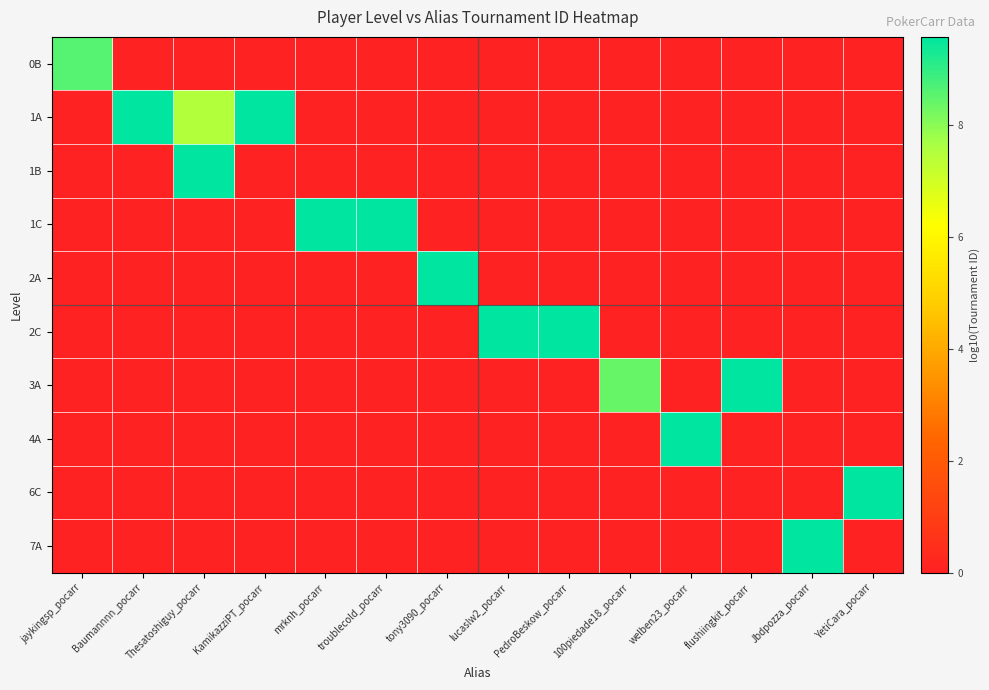

What is the total value across all series at flushiingkit_pocarr?

9.6